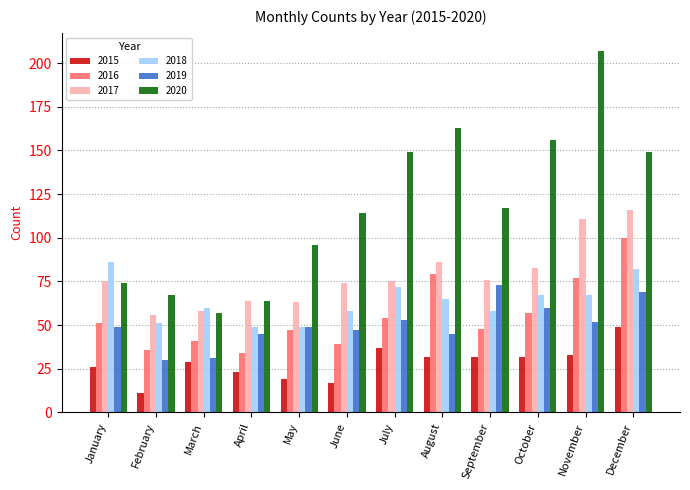

What is the sum of the 2019 values at May and February?

79